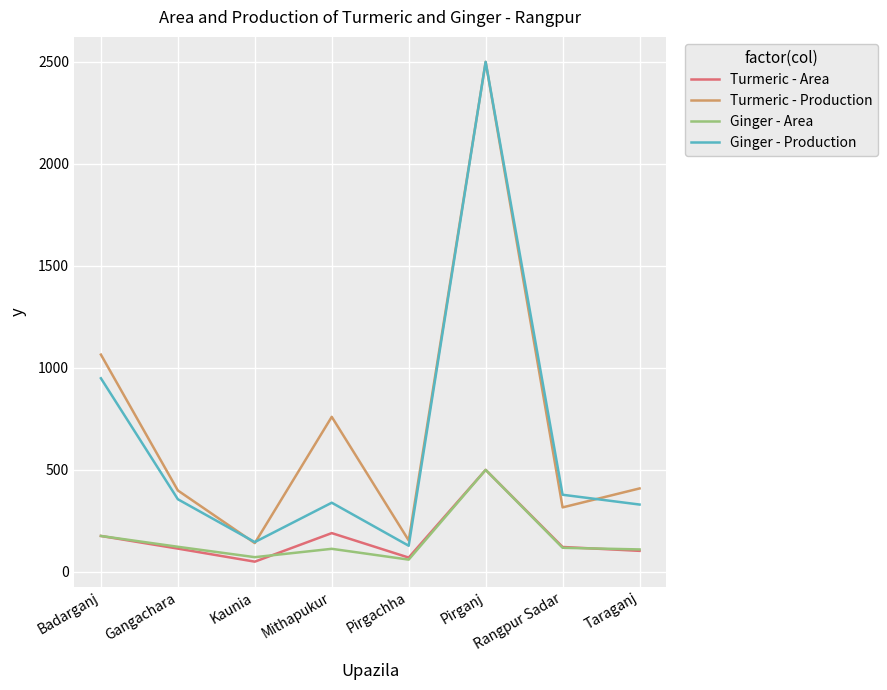

True or false: Turmeric - Production has more than 1 interior local peaks.

True